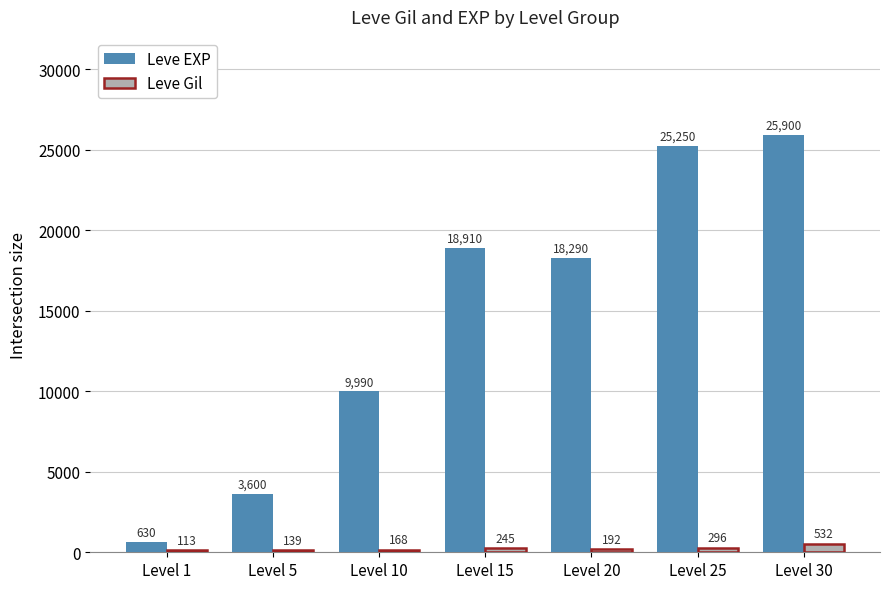

Is it true that Leve Gil equals 192 at Level 20?

True